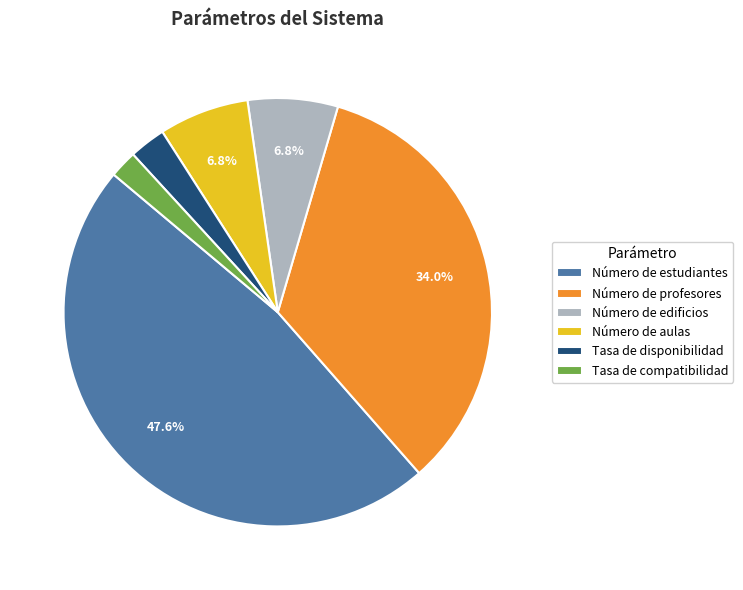

What percentage is the Tasa de disponibilidad slice, to the nearest percent?

3%